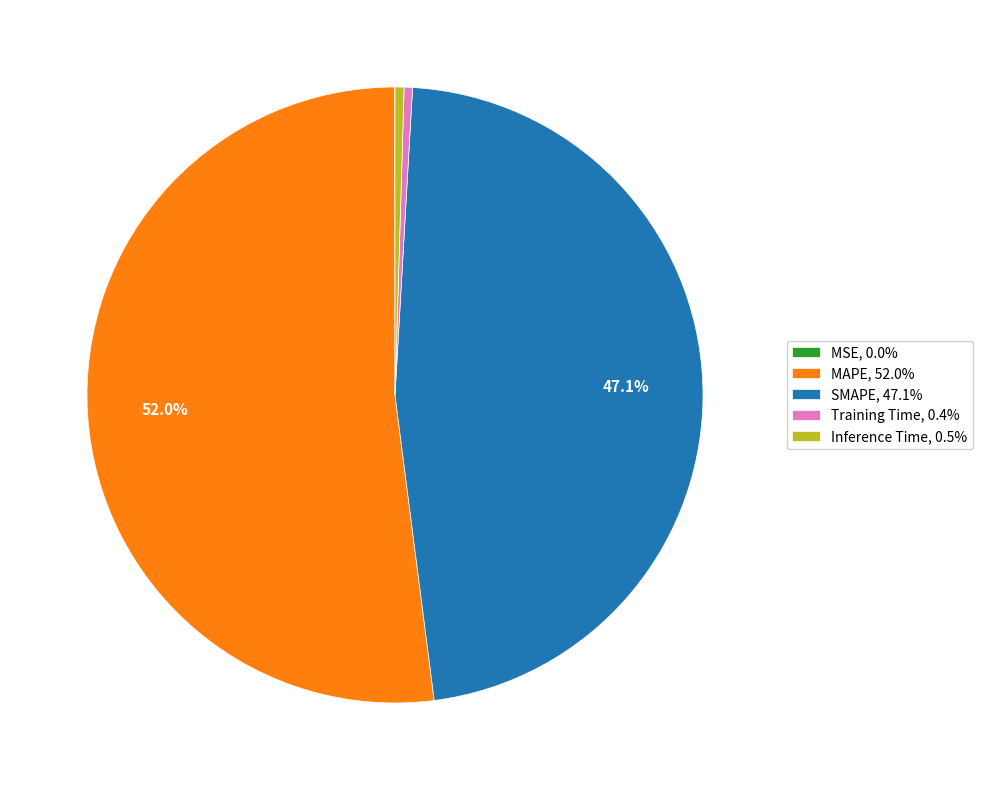

Which slice is the largest?

MAPE